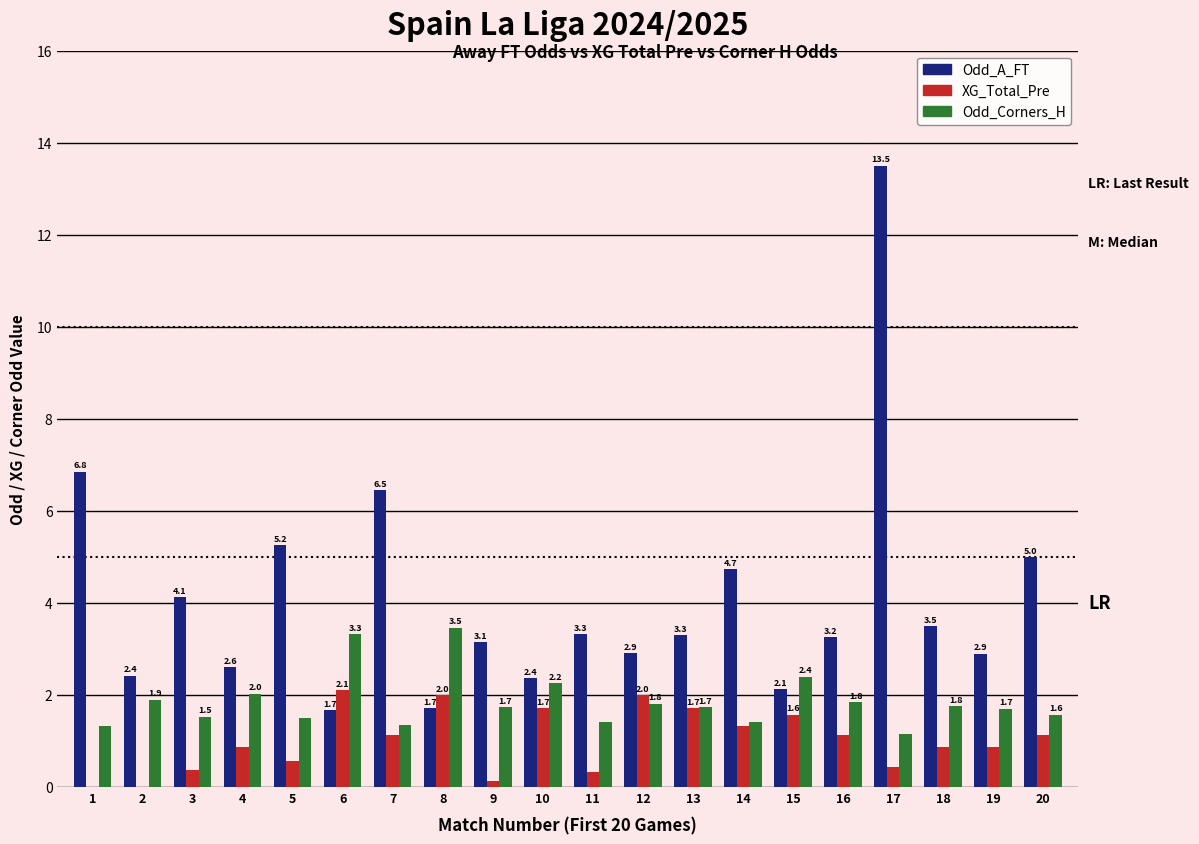

What is the maximum value shown in the chart?

13.5